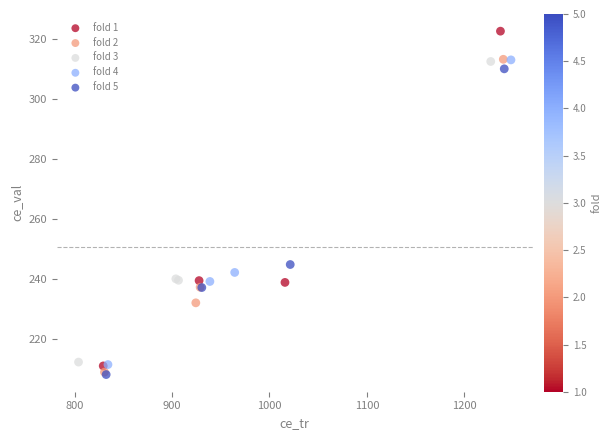

Which series has the largest Y range (max minus min)?

fold 1